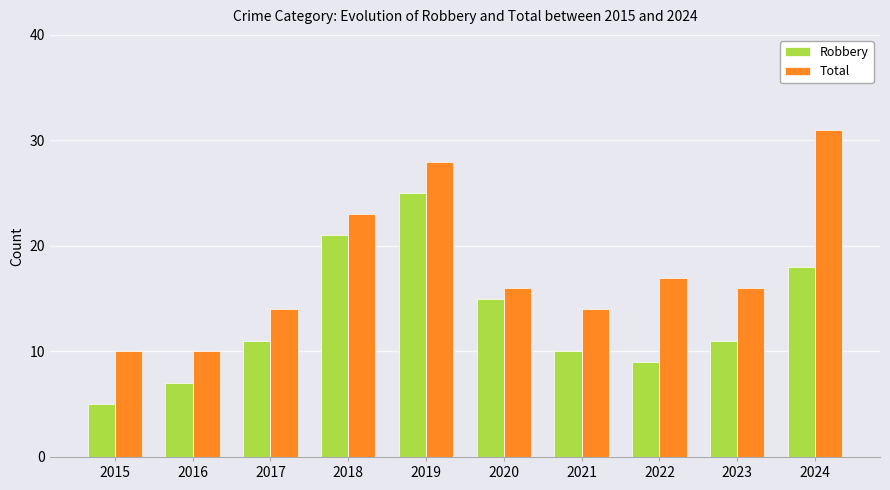

How many bars are there in total?

20